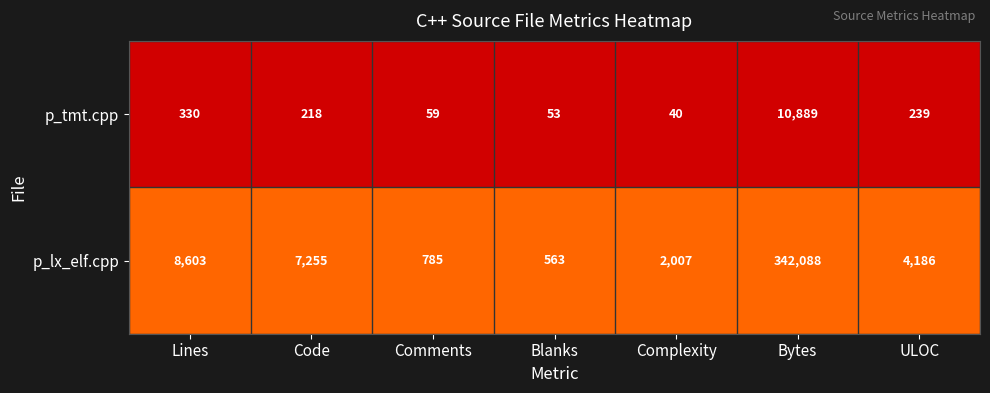

Rank the series by their average value, from lowest to highest.

p_tmt.cpp, p_lx_elf.cpp